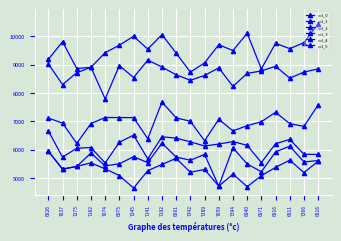

Count the number of data series in this chart.

6